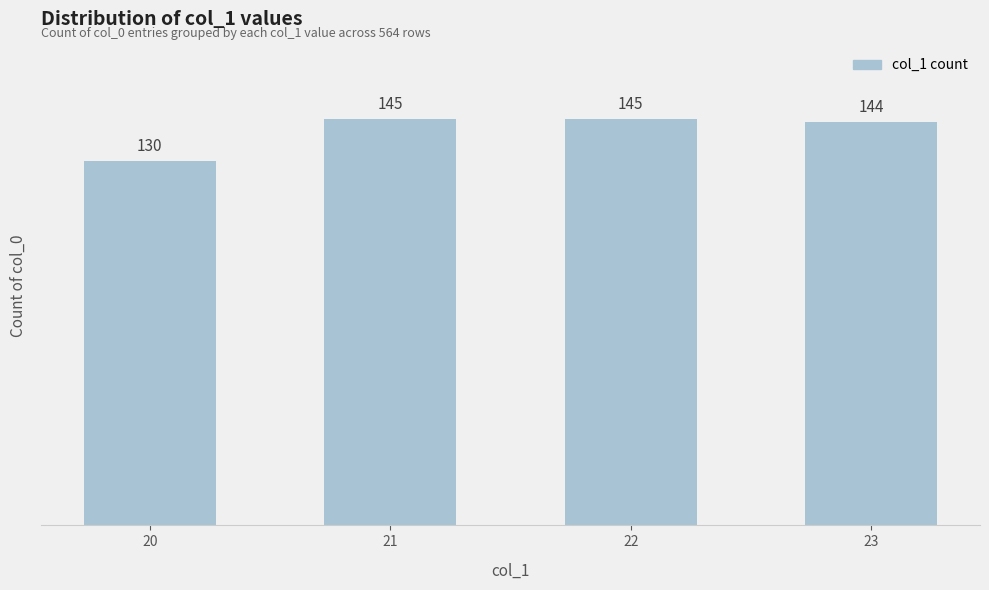

Read the value at 22, to the nearest 5.

145